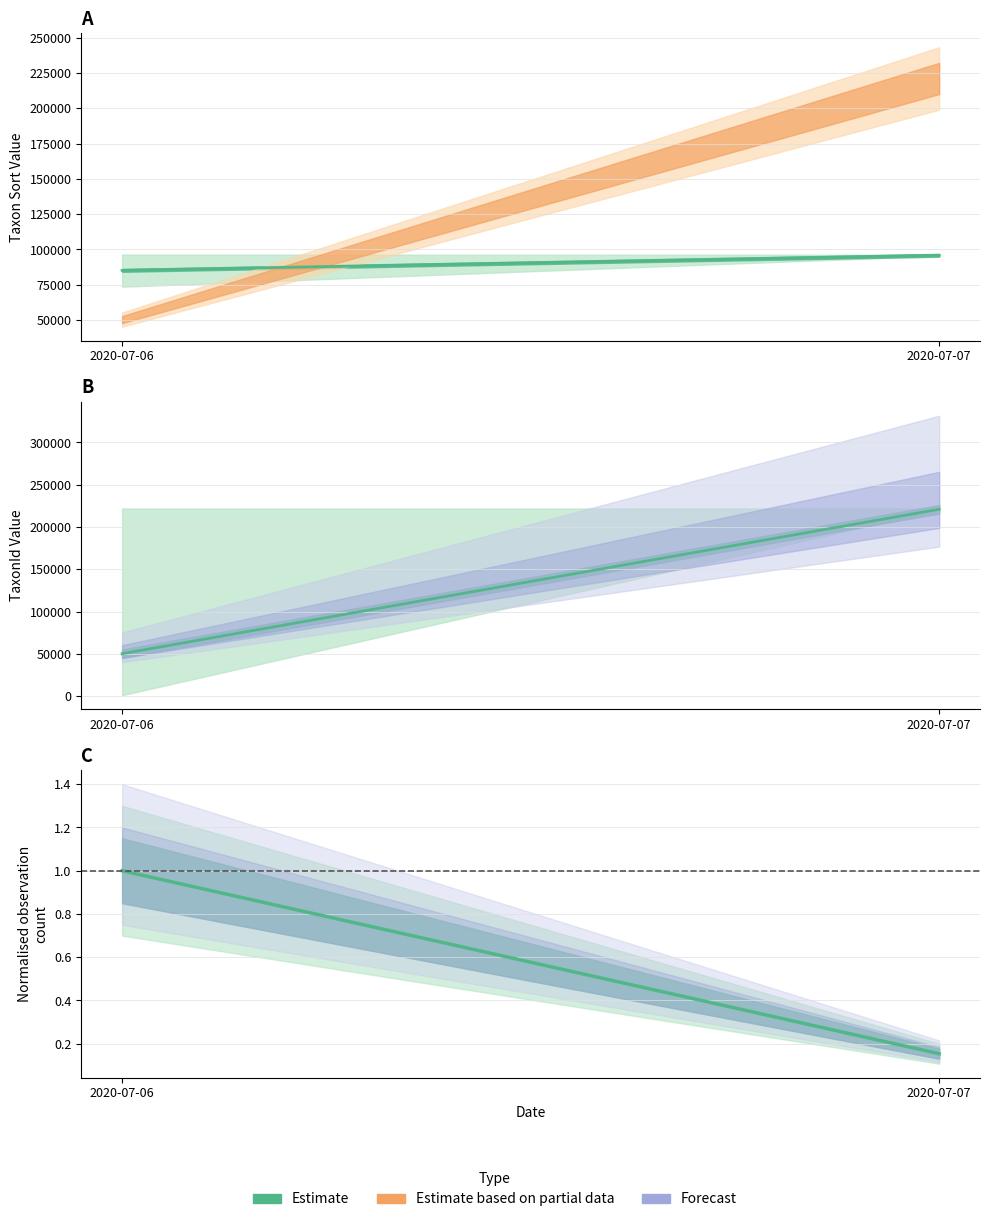

What is the value of the 1st point from the left?

1.0